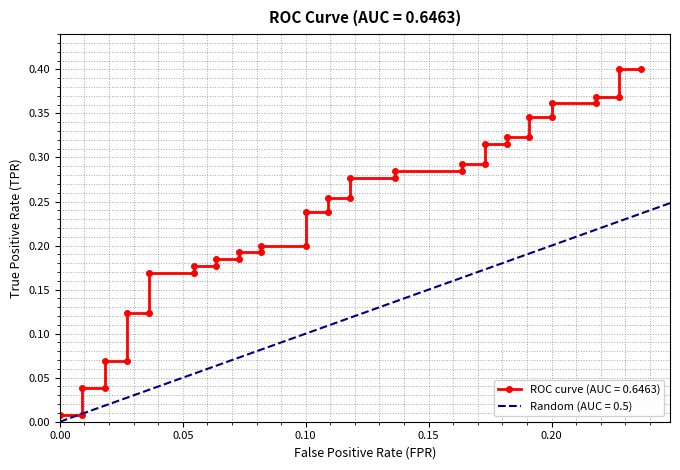

How many data points does each series have?

40